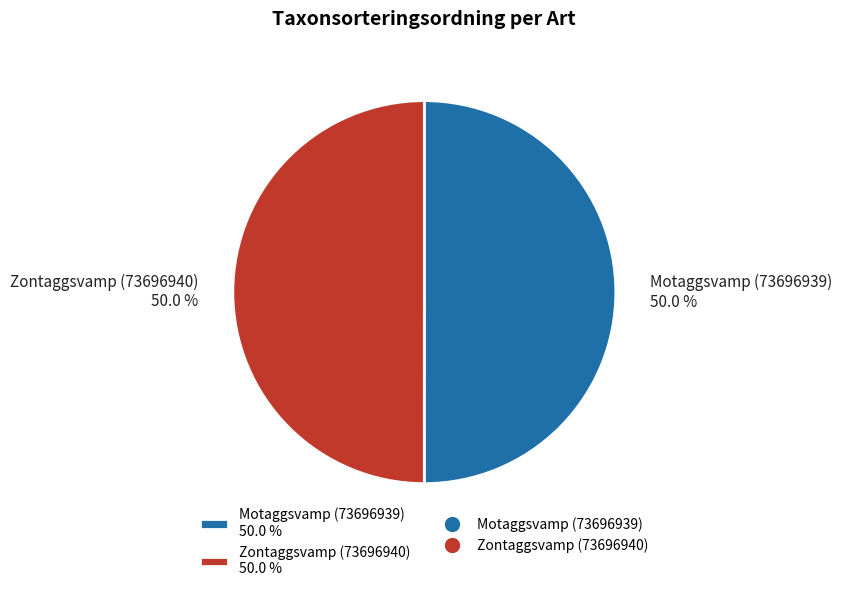

Approximately how many times larger is the value at Motaggsvamp (73696939) 50.0 % compared to Zontaggsvamp (73696940) 50.0 %?

1.0